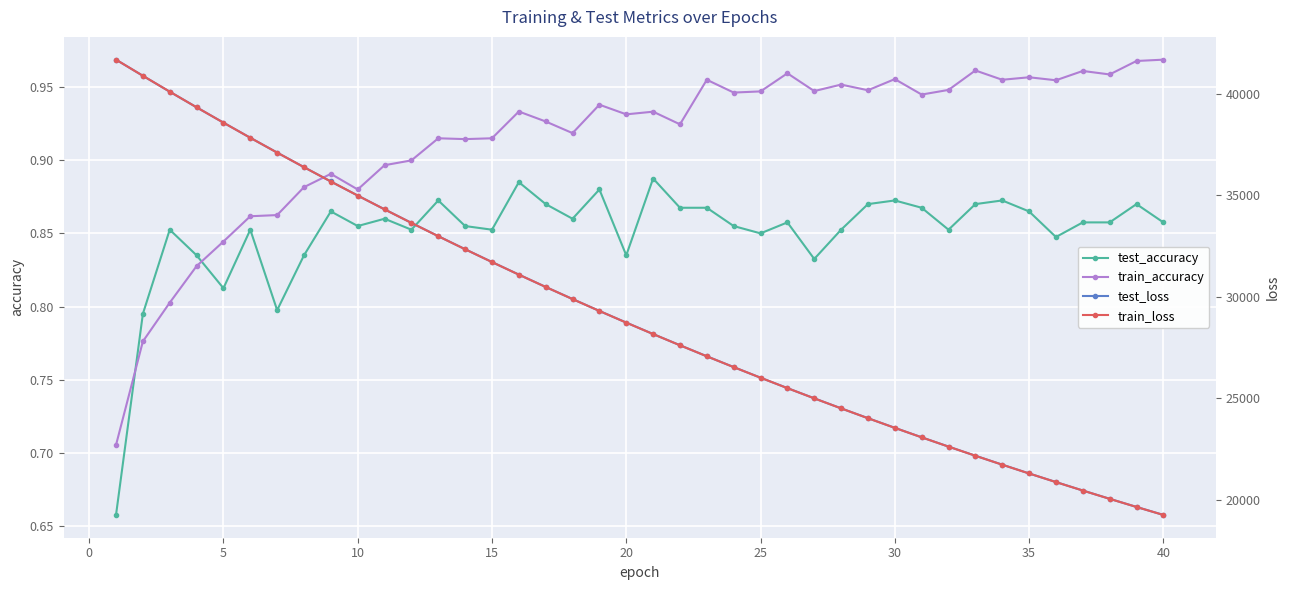

Count the test_accuracy values in the range 0 to 1.

40